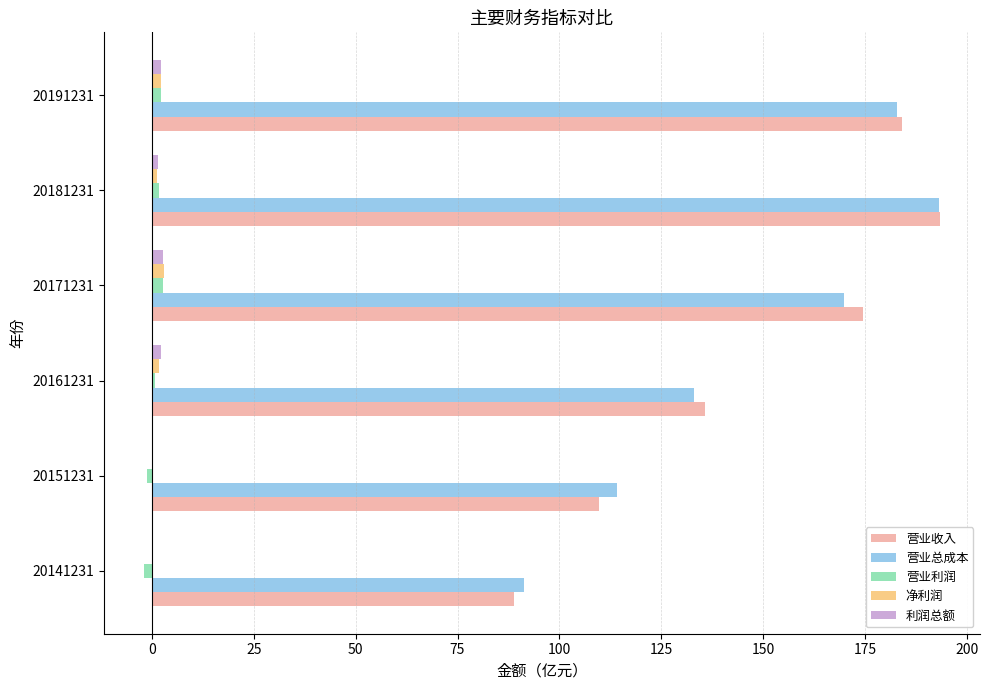

Between 20161231 and 20171231, which series saw the biggest shift?

营业收入